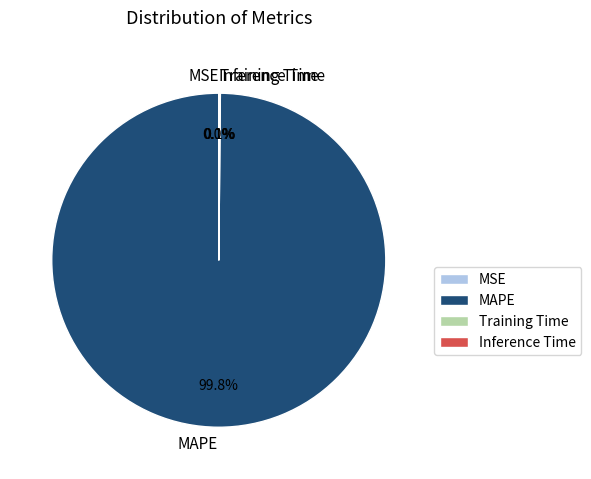

What is the majority slice?

MAPE